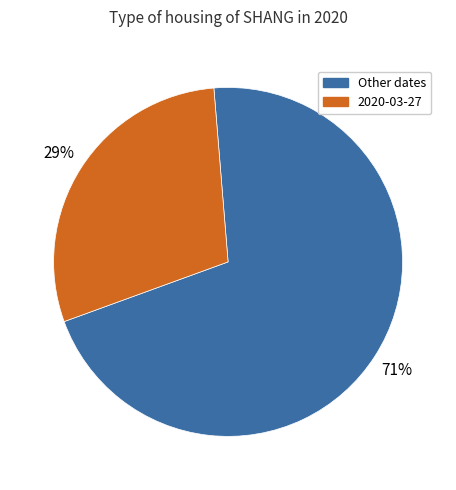

Does any single category account for the majority?

Yes